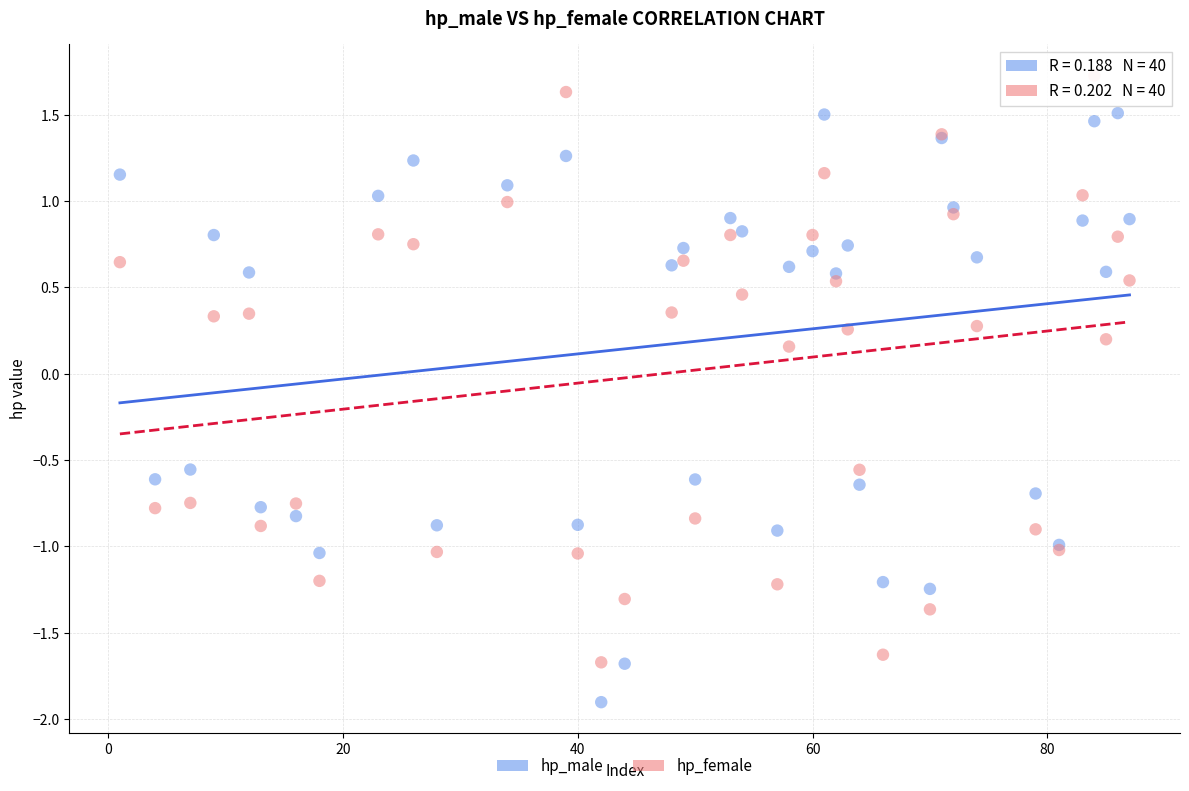

Which series reaches the minimum Y coordinate?

hp_male